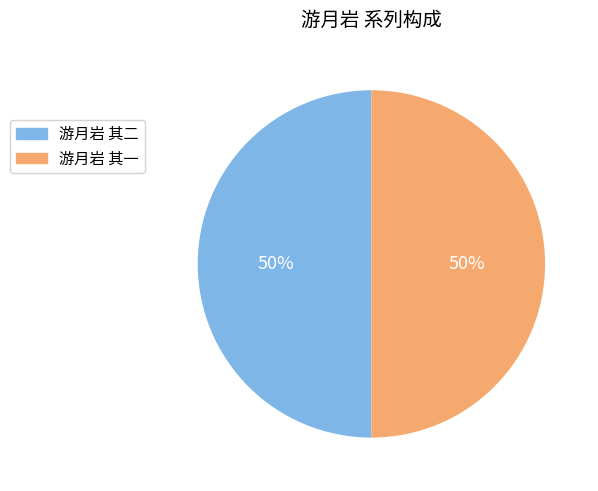

Count the number of slices in the pie.

2